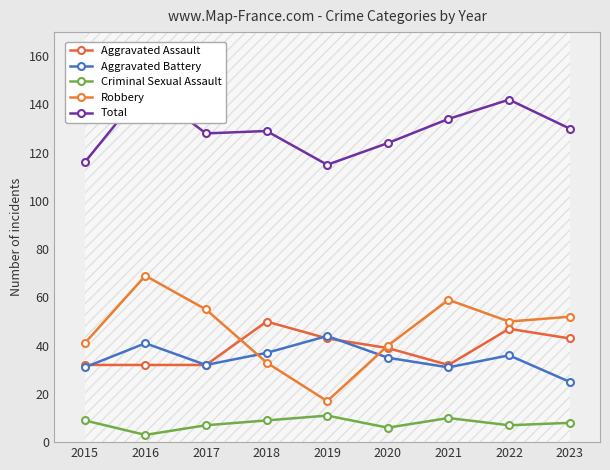

At which label does Total first exceed 129?

2016